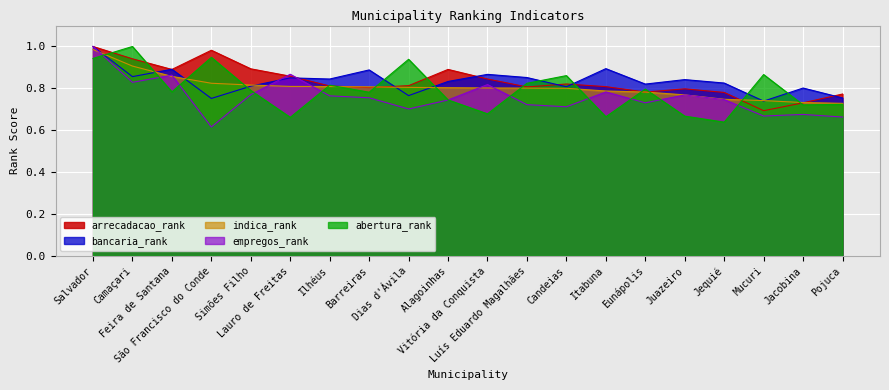

What is the total value across all series at Eunápolis?

3.9